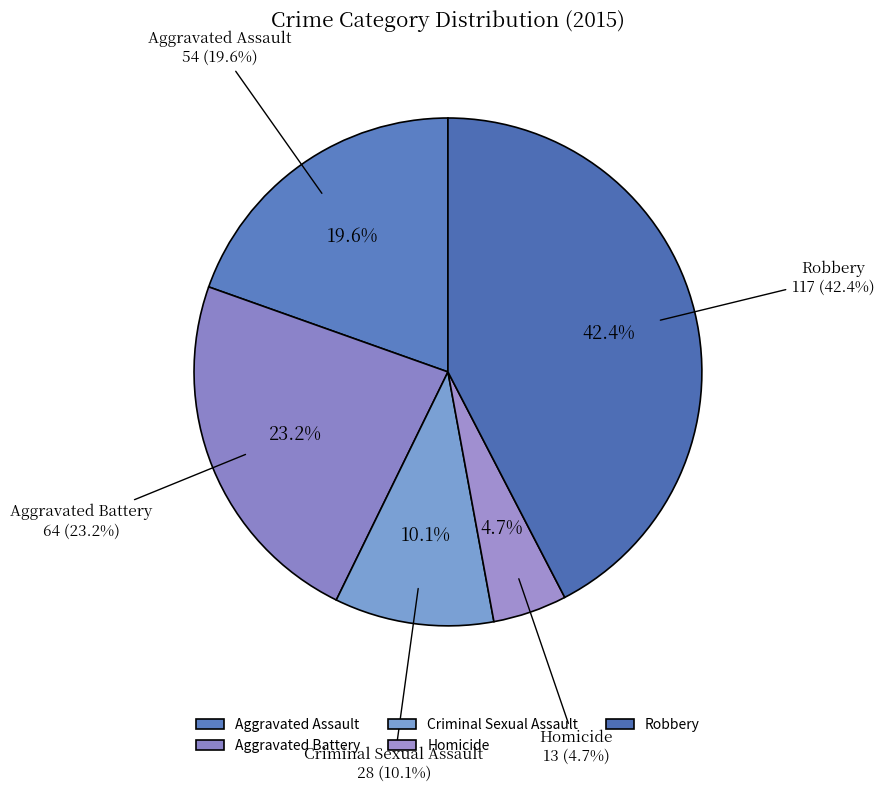

The Homicide slice represents 5% of the pie. True or false?

True